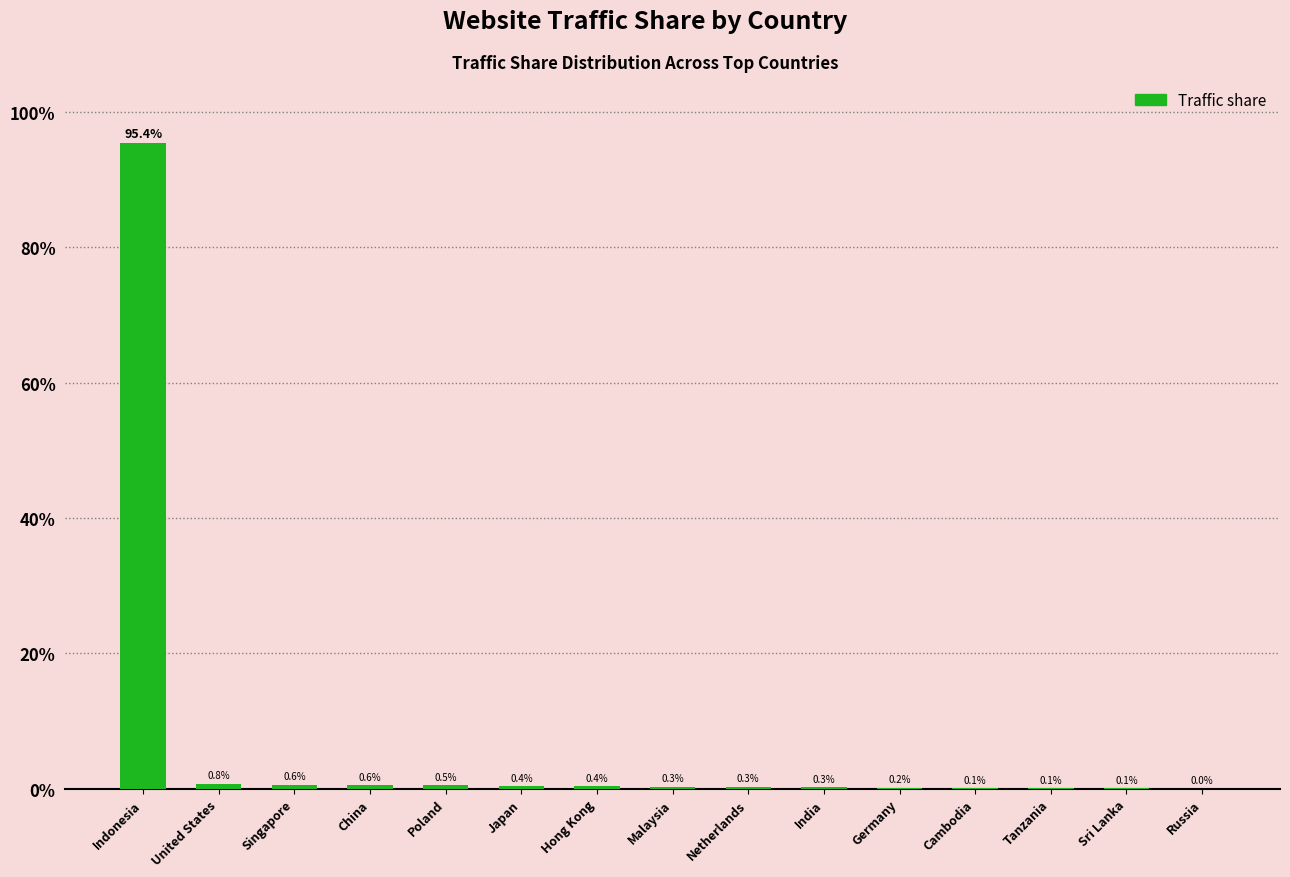

What is the label of the 2nd bar from the right?

Sri Lanka